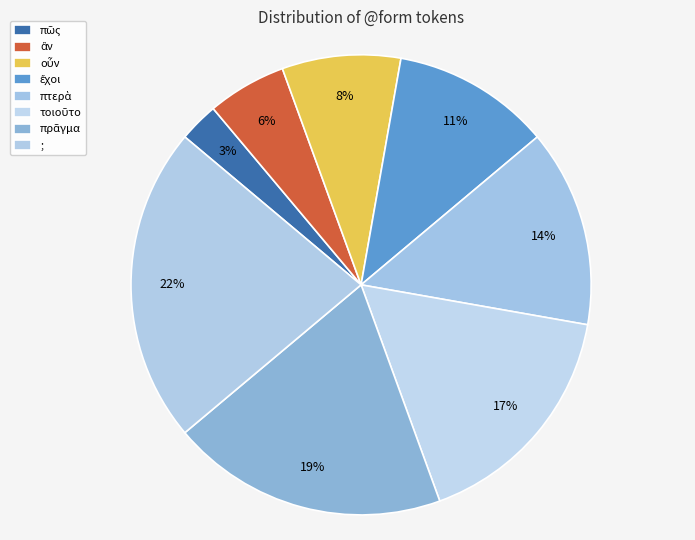

Approximately how many times larger is the value at ἔχοι compared to οὖν?

1.3